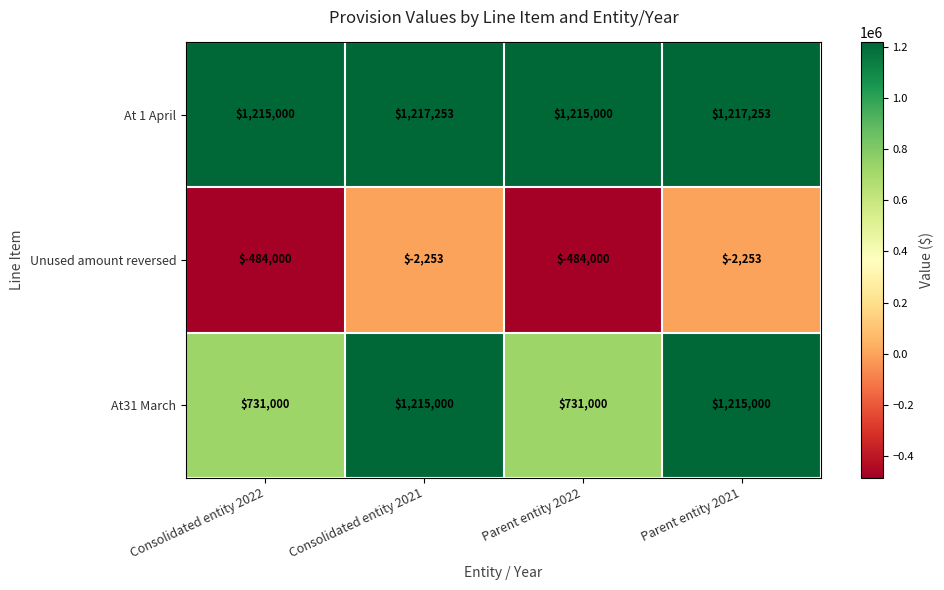

Which series has the largest range (max minus min)?

At31 March